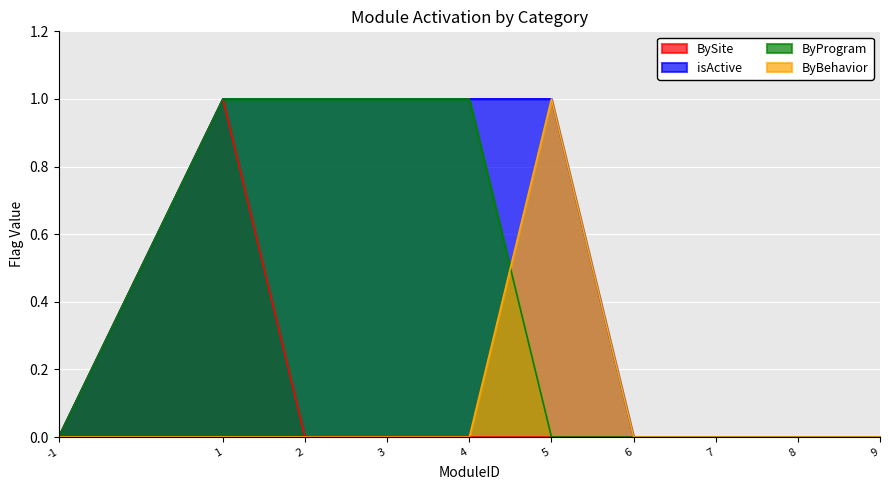

True or false: ByProgram and BySite cross at least once.

False